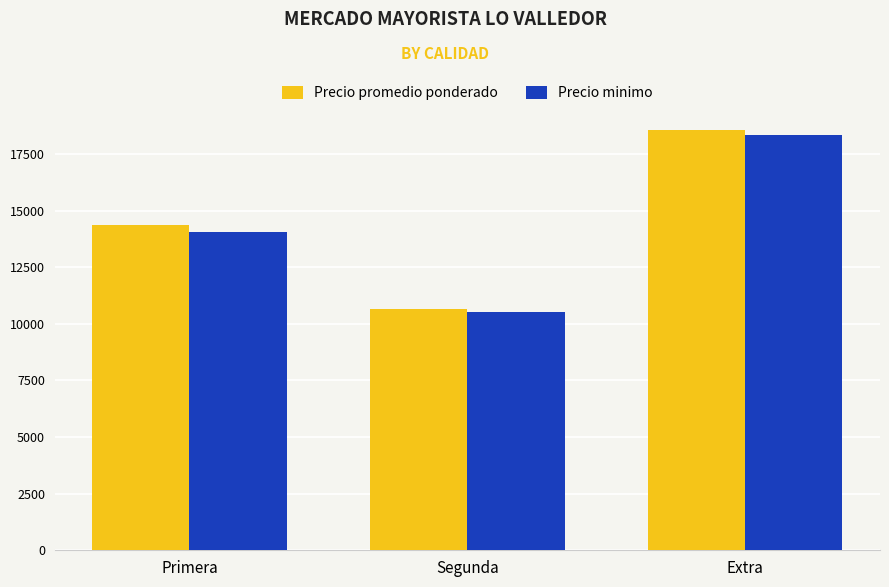

Which category has the highest value across all series?

Extra